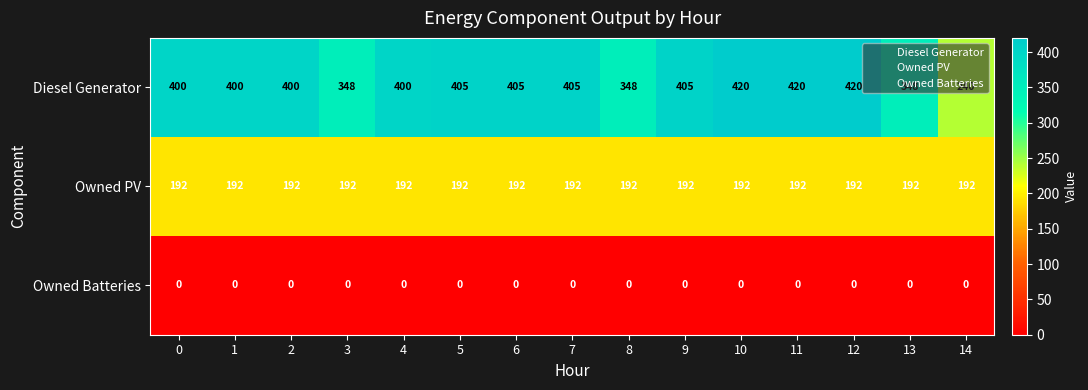

Rank the series by their average value, from highest to lowest.

Diesel Generator, Owned PV, Owned Batteries